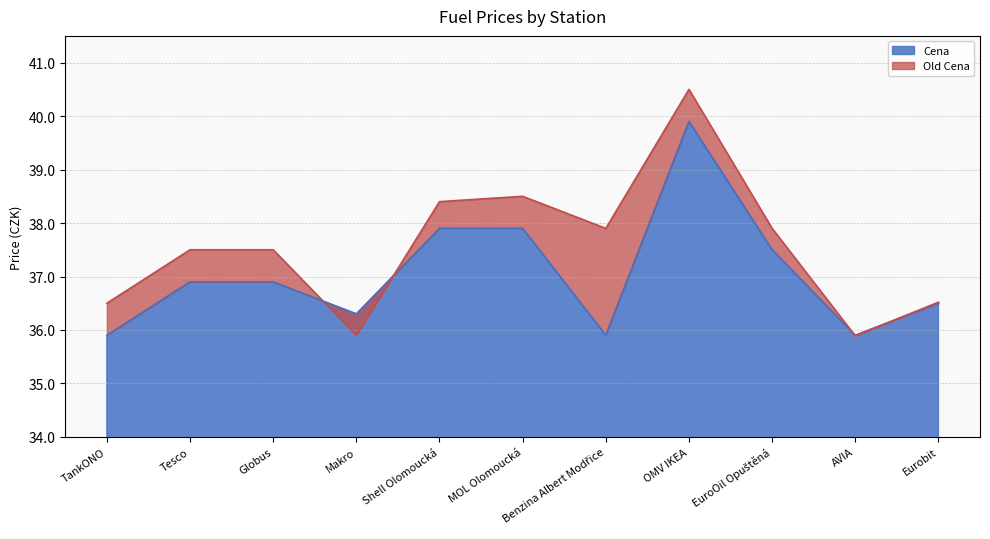

Where do Old Cena and Cena first cross each other?

Globus and Makro